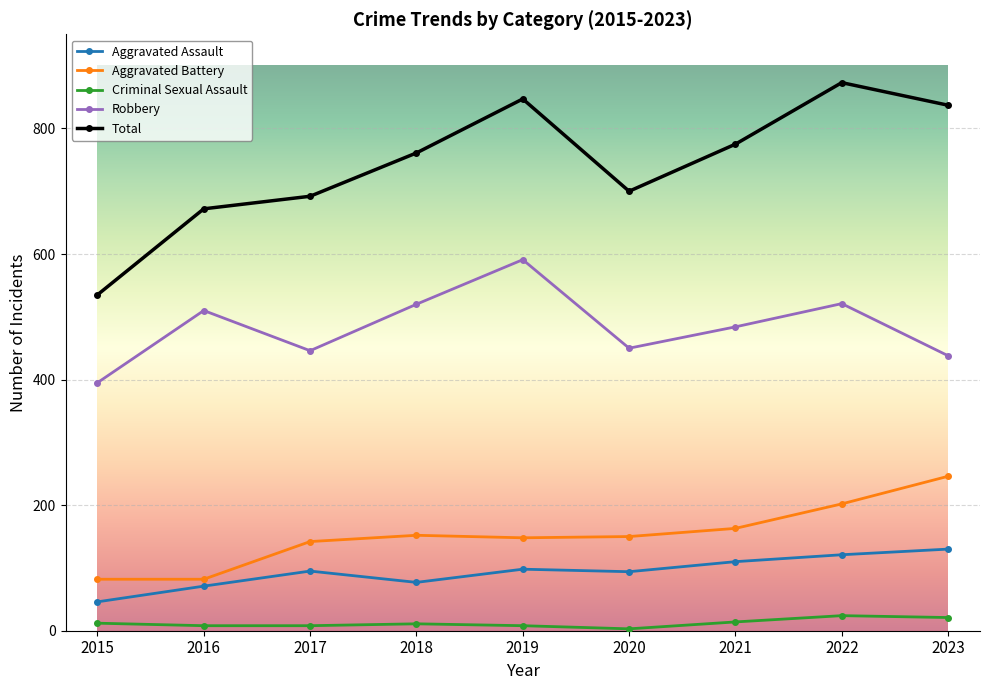

Which series changed the most between 2019 and 2020?

Total